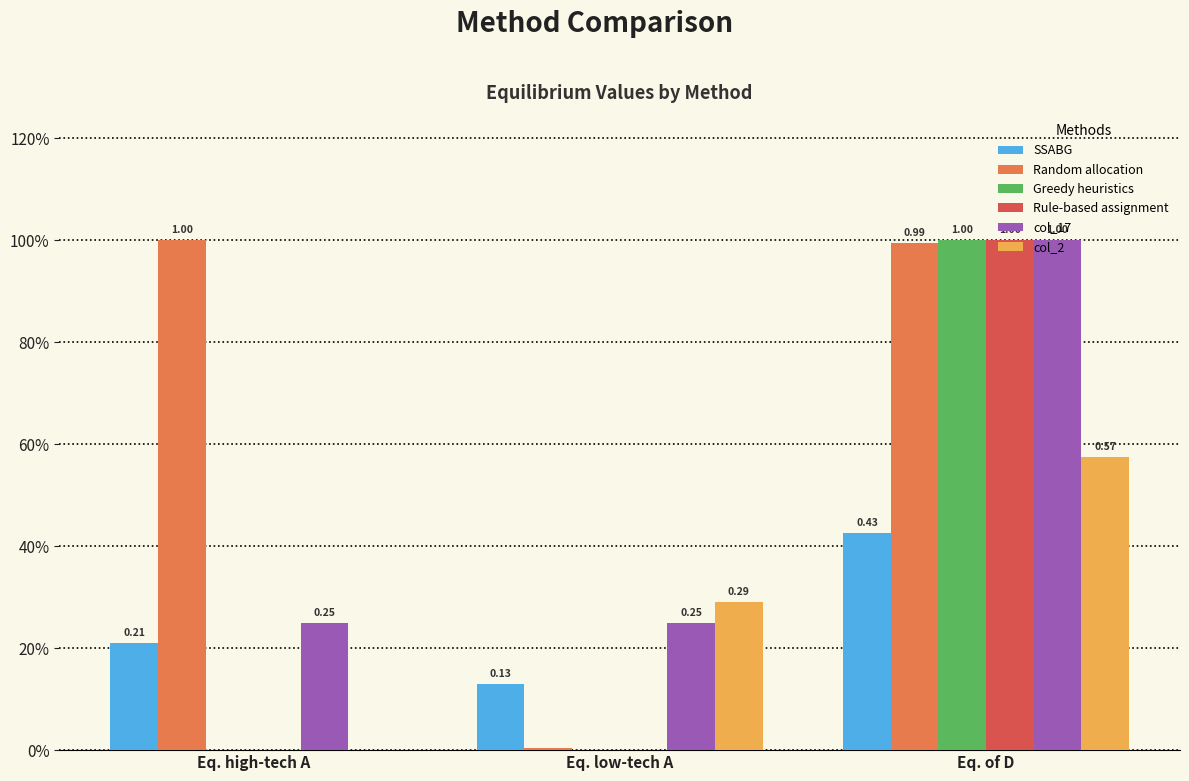

Which has a higher value, Eq. high-tech A or Eq. low-tech A?

Eq. high-tech A